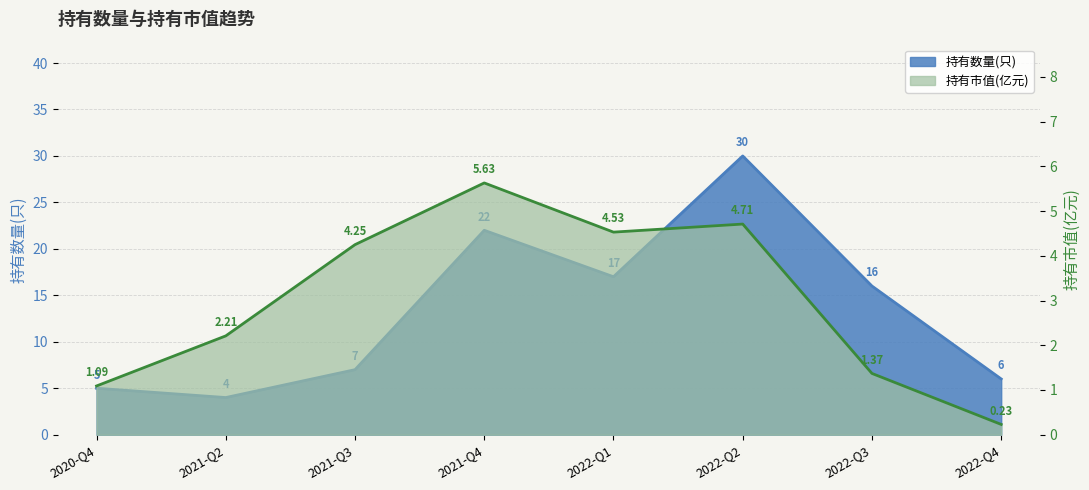

What is the spread (max minus min) of values at 2022-Q3?

14.6